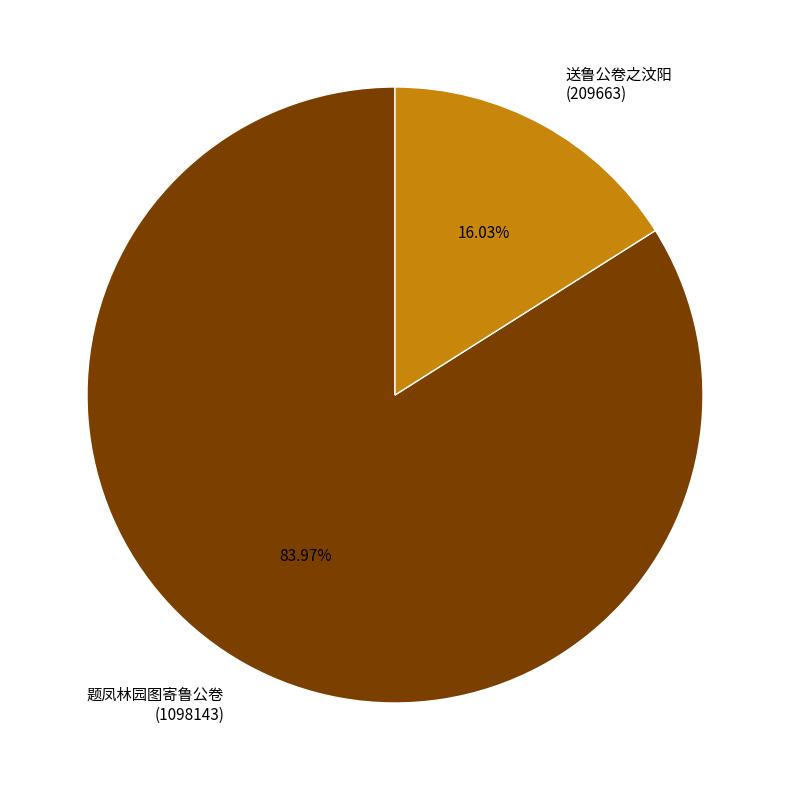

Count the number of slices in the pie.

2